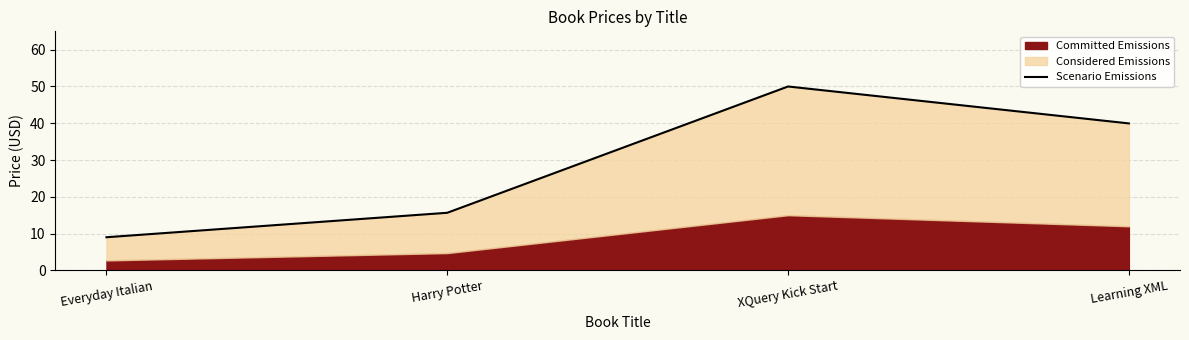

What is the approximate value at XQuery Kick Start?

50.0